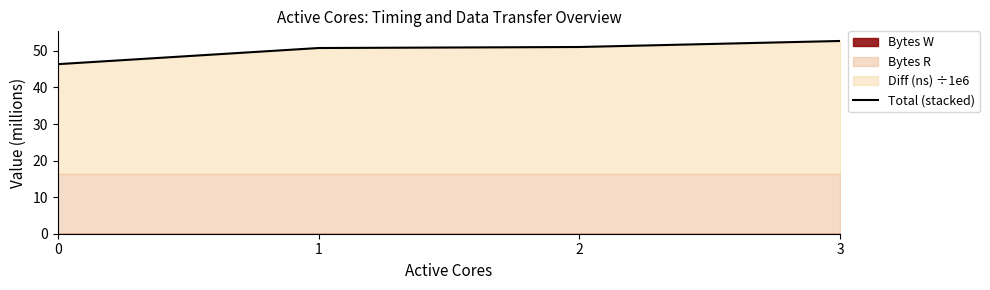

The value at 1 is 24.9. True or false?

False